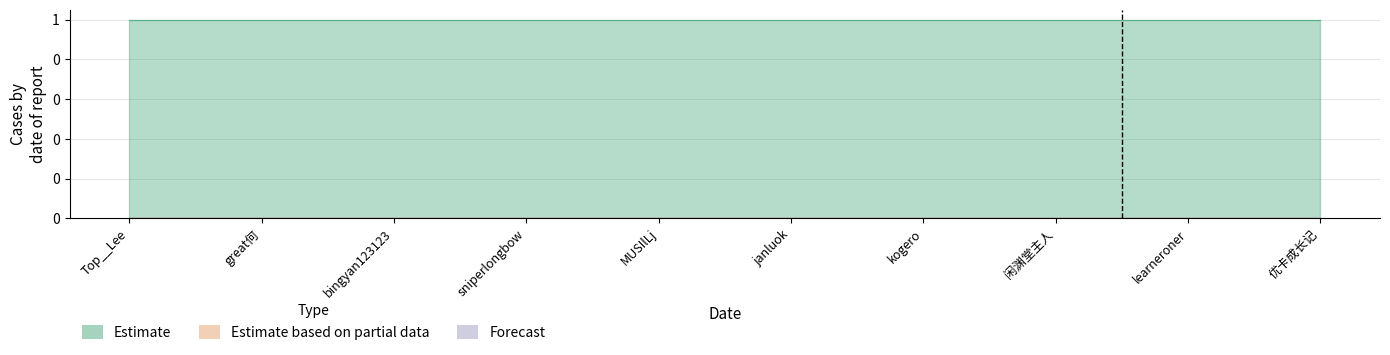

At how many categories does at least one series exceed 0?

10